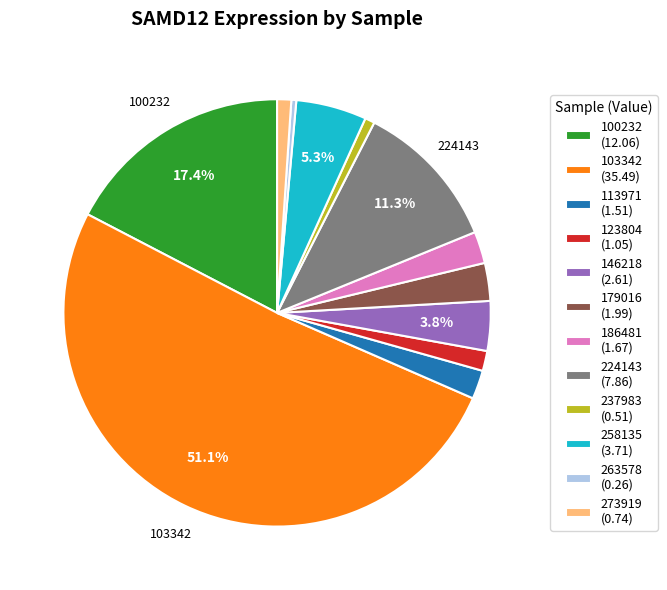

Is 258135 the majority of the pie?

No